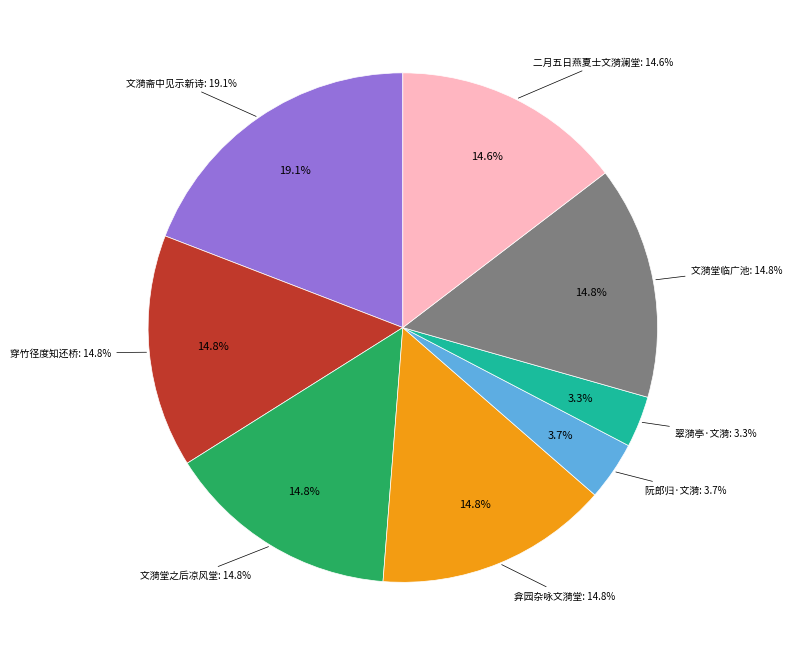

Between 文漪堂临广池前为小浮玉 and 阮郎归·碧溪风动满文漪, which is larger?

文漪堂临广池前为小浮玉